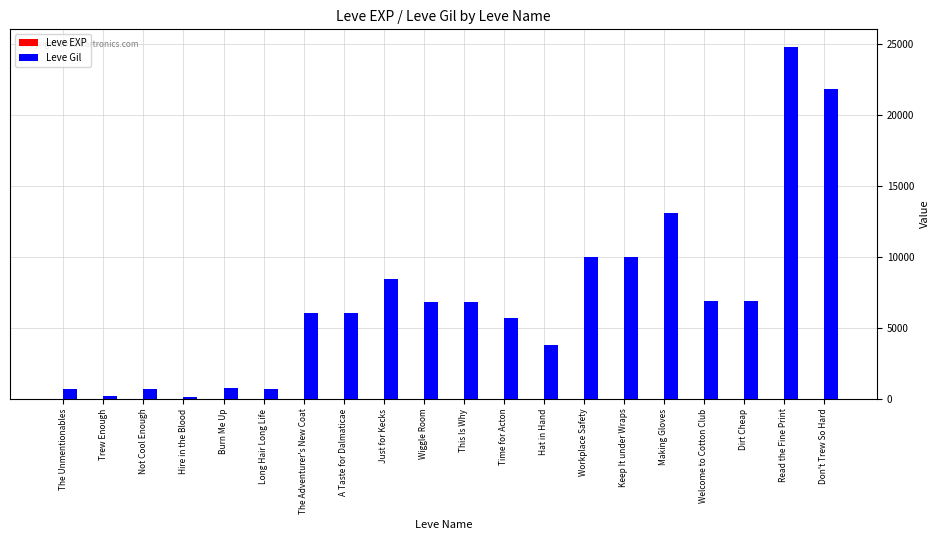

Which category has the highest value in the Leve Gil series?

Read the Fine Print